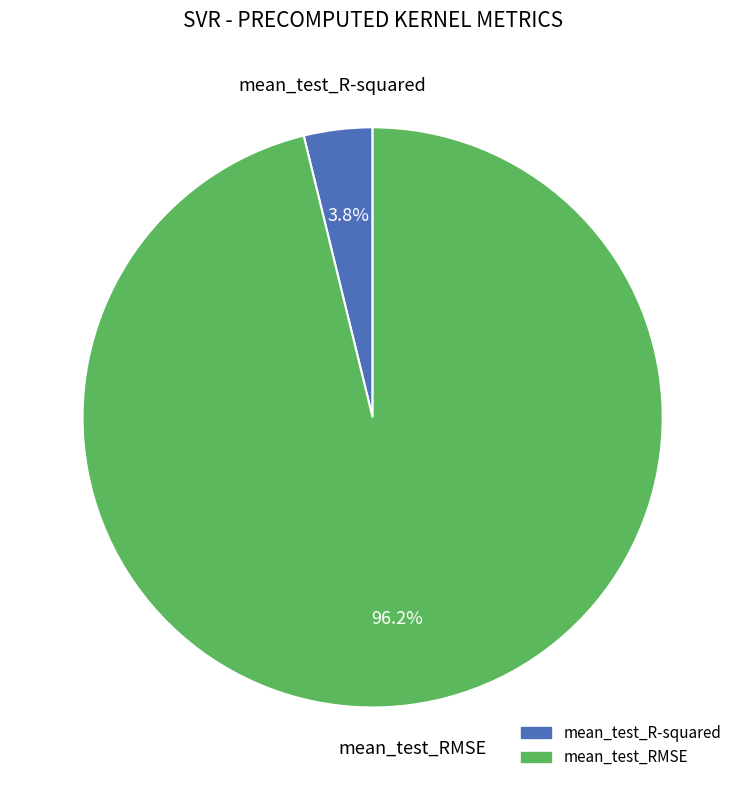

To the nearest percent, what is the combined percentage of mean_test_R-squared and mean_test_RMSE?

100%